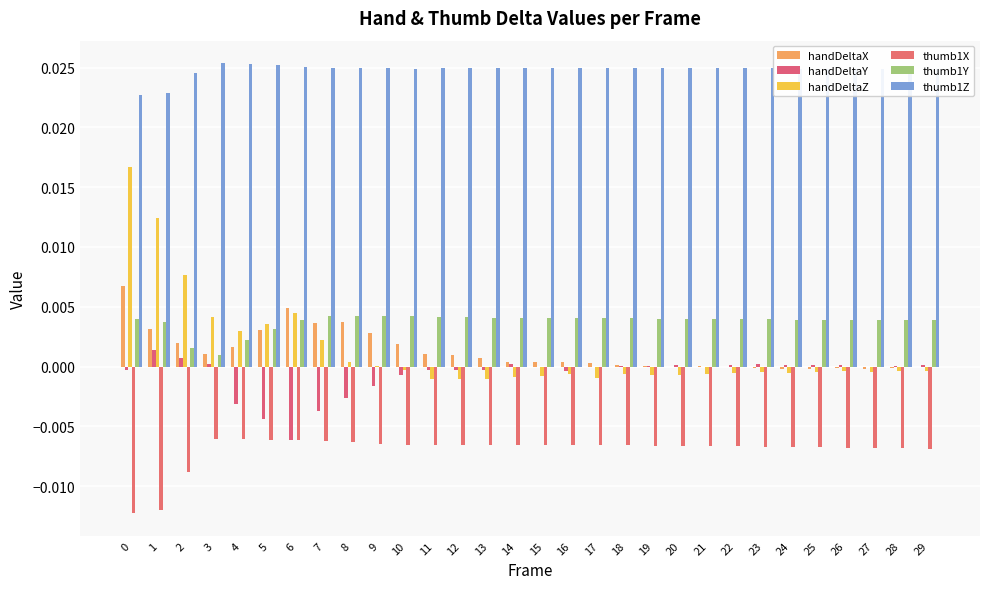

Count the number of categories in the chart.

30